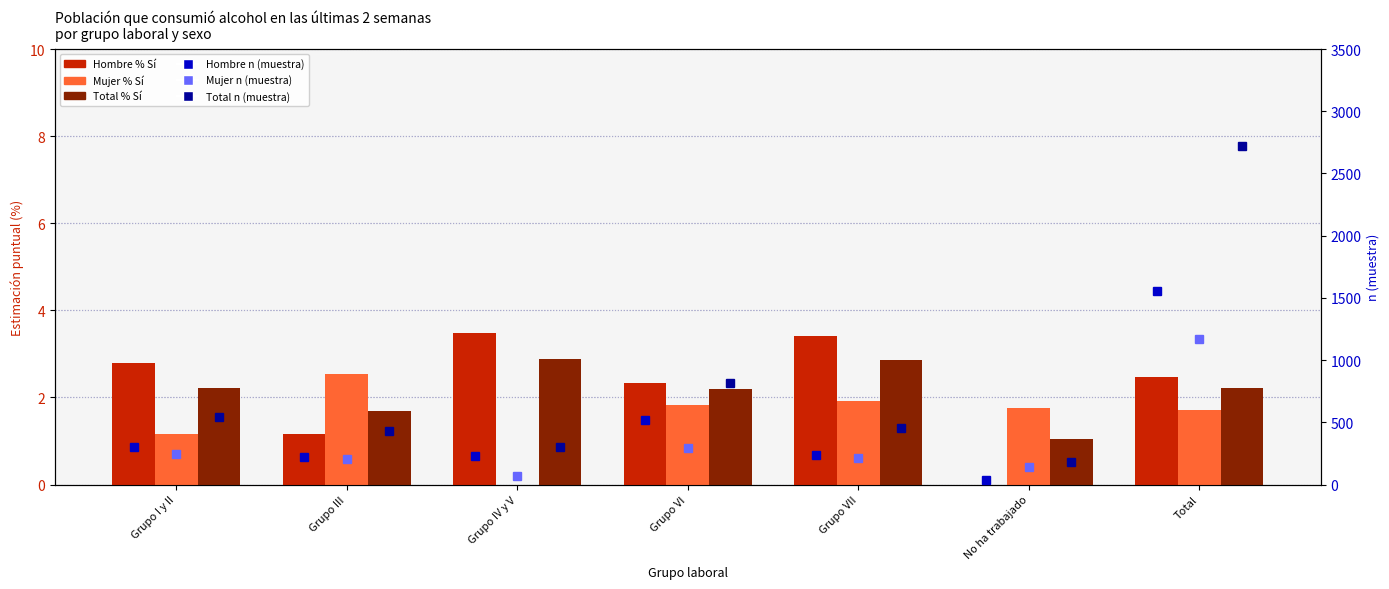

What position from the right is Total?

1